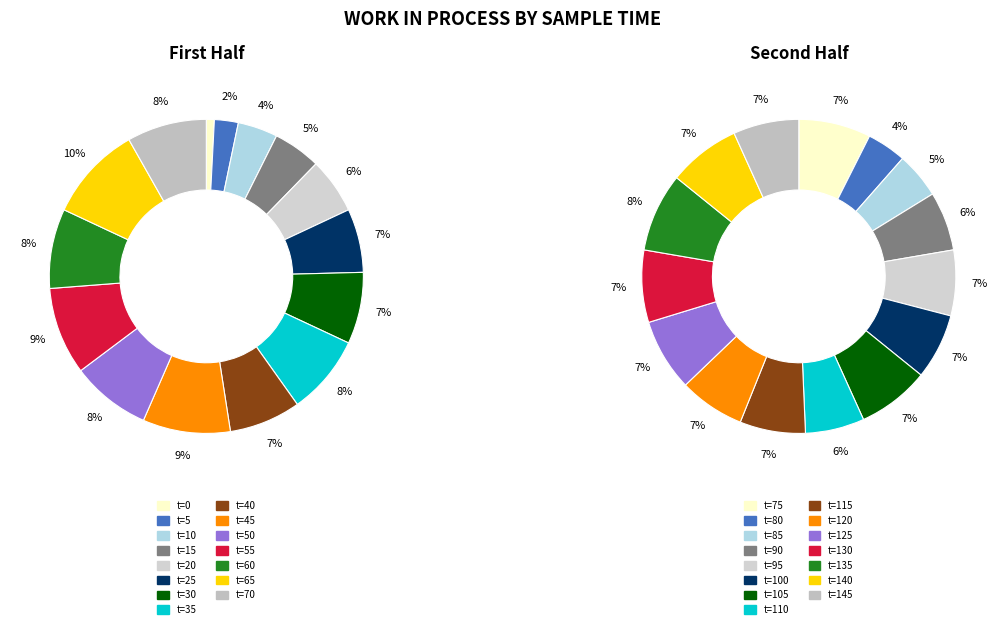

To the nearest percent, what portion does 0 represent?

1%